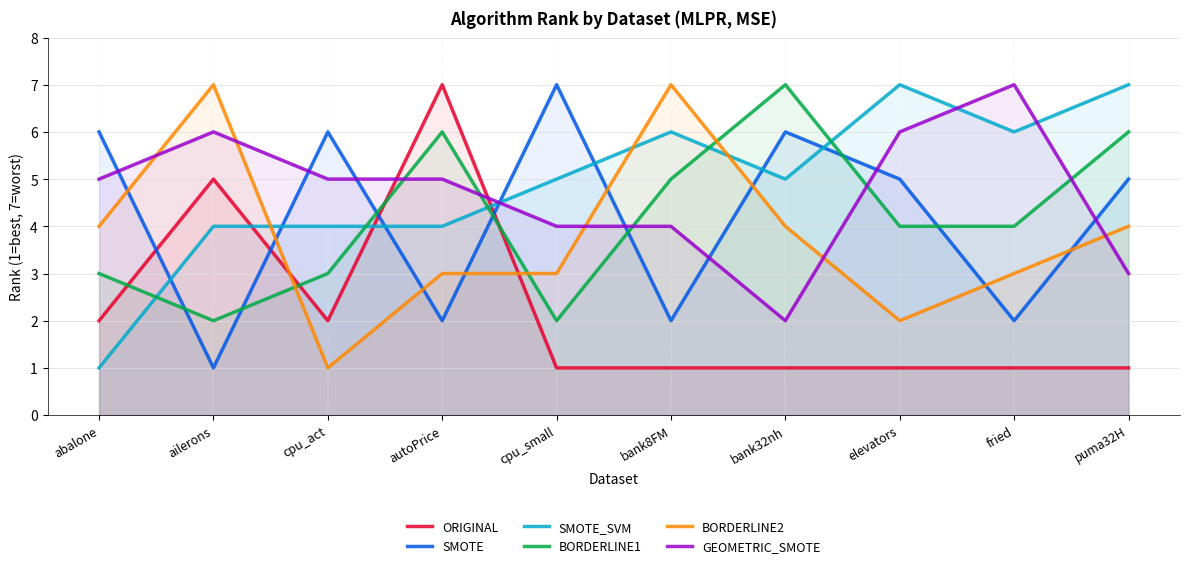

Rank the series at cpu_small from lowest to highest value.

ORIGINAL, BORDERLINE1, BORDERLINE2, GEOMETRIC_SMOTE, SMOTE_SVM, SMOTE